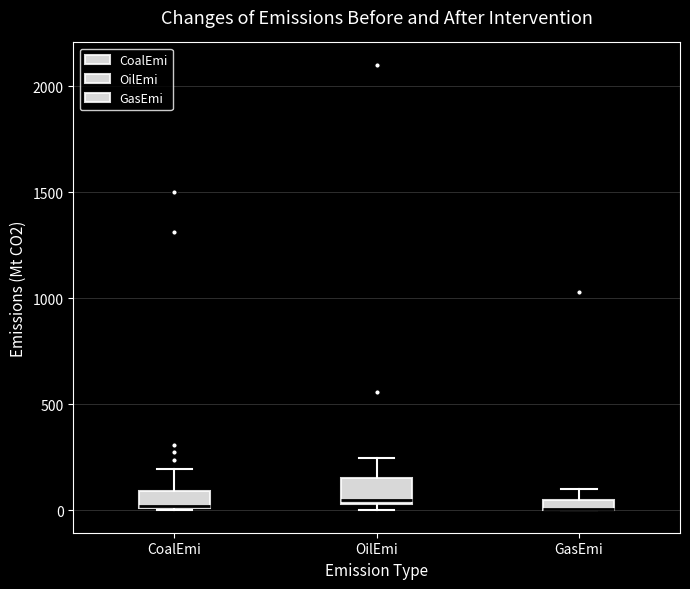

Where does the upper whisker of the box for CoalEmi end on the y-axis? The values are not printed on the chart, so give them approximately, as read against the axis.

200